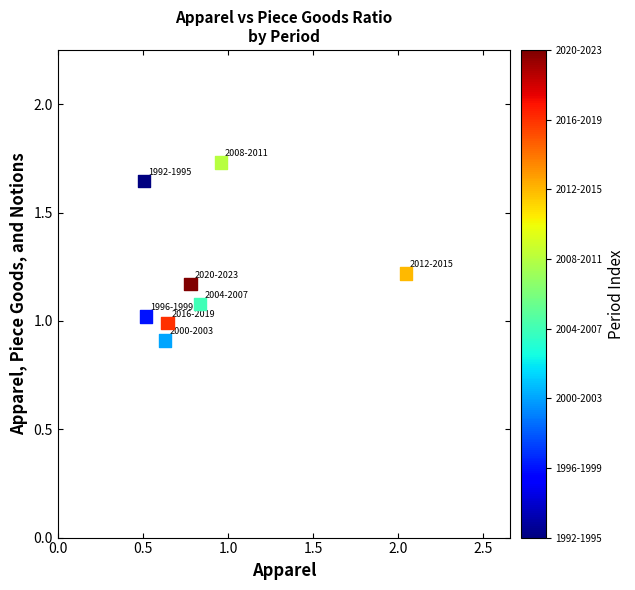

What is the range of Y values (max minus min)?

0.8